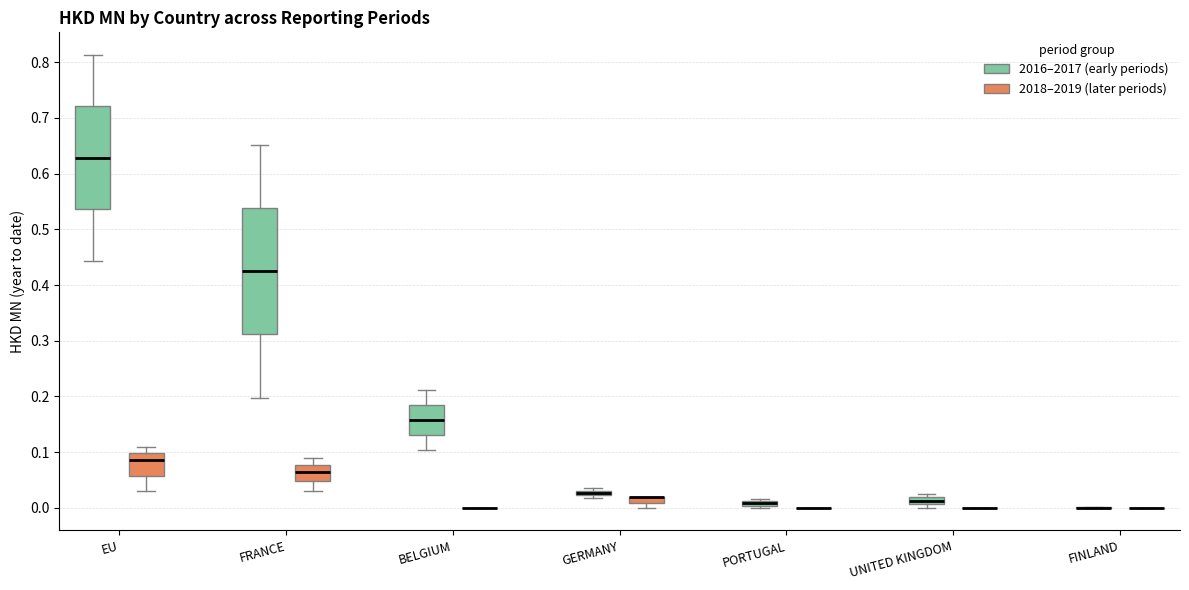

Where does the upper whisker of the box for FRANCE (2018–2019 (later periods)) end on the y-axis? The values are not printed on the chart, so give them approximately, as read against the axis.

0.09